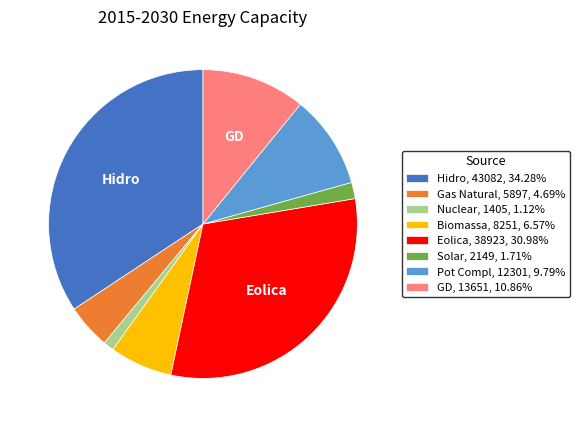

Combined, do Pot Compl, 12301, 9.79% and Eolica, 38923, 30.98% account for over 50%?

No